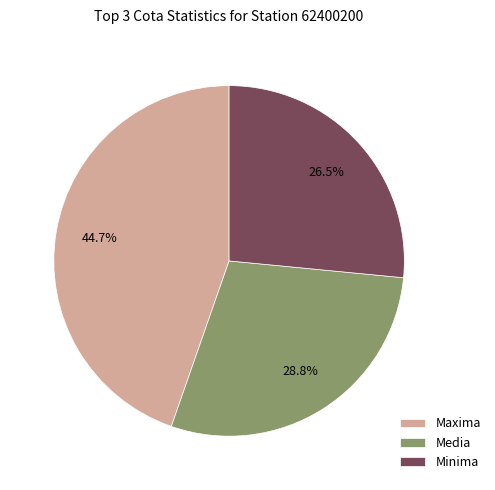

What is the smallest slice in the pie chart?

Minima